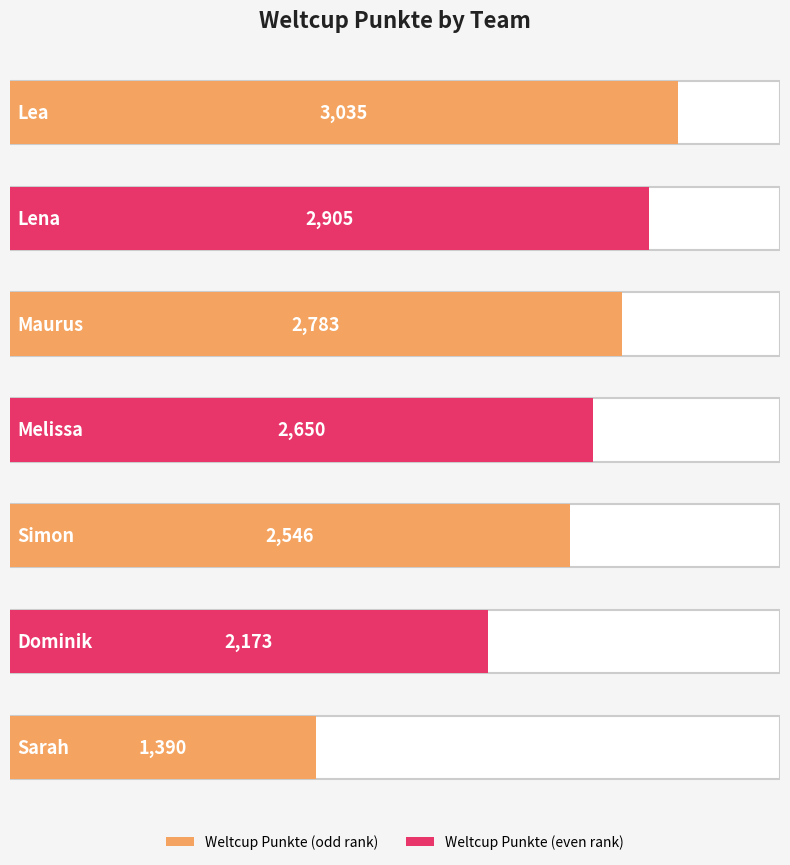

List the labels in order of value, largest first.

Lea, Lena, Maurus, Melissa, Simon, Dominik, Sarah